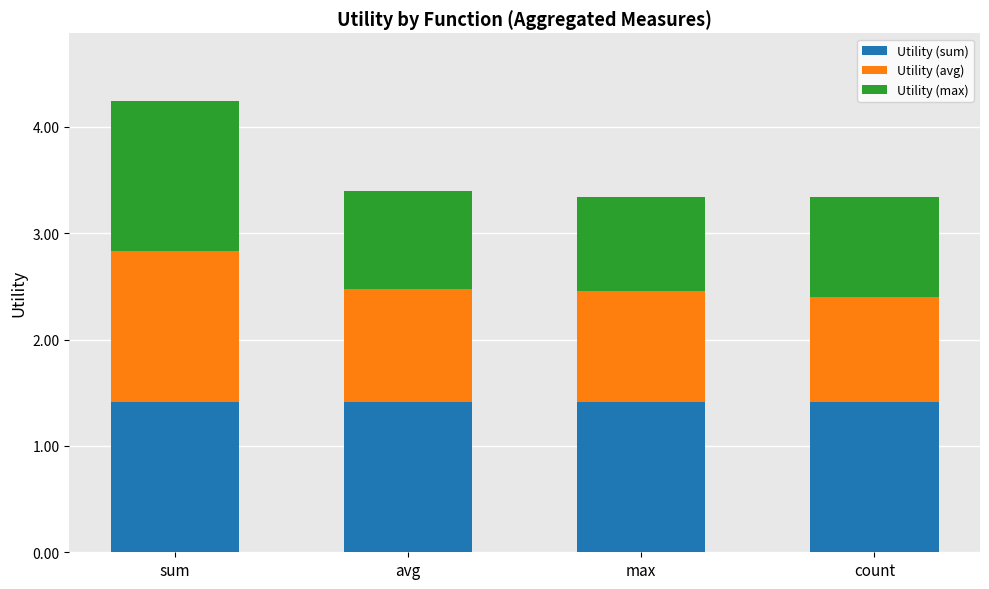

Reading left to right, transcribe the values for Utility (sum).

1.4	1.4	1.4	1.4